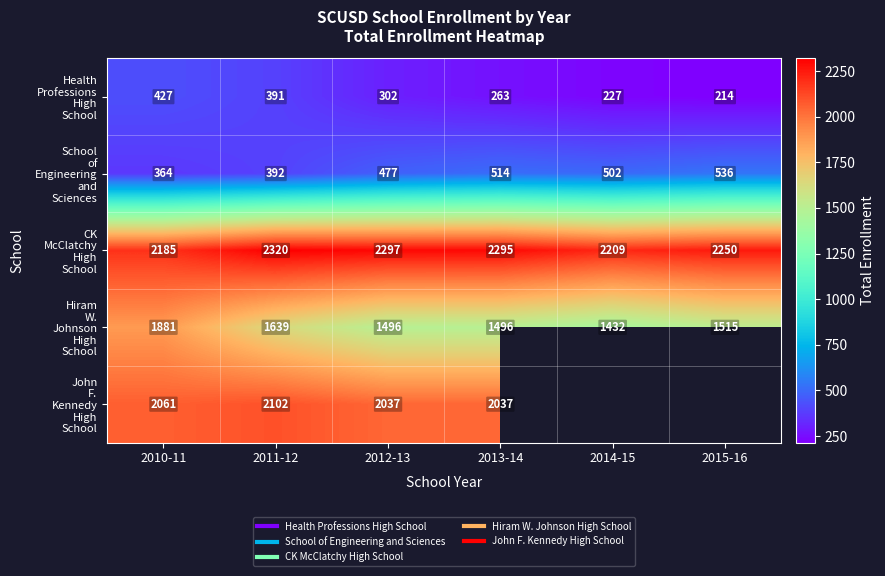

Which category has the lowest value in the School of Engineering and Sciences series?

2010-11